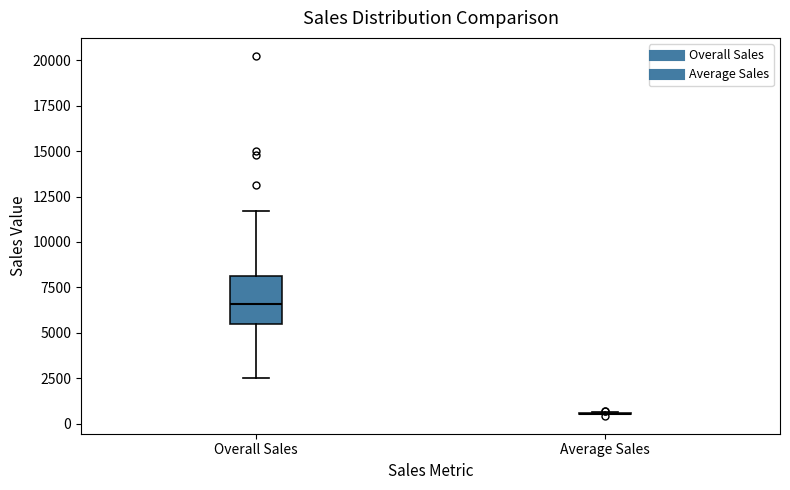

Reading left to right, read every box against the y-axis: the position of its median line, the range the box covers, and the ends of its whiskers. The values are not printed on the chart, so give them approximately, as read against the axis.

Overall Sales: median 6500, box 5500 to 8000, whiskers 2500 to 11500
Average Sales: box collapsed to a line at 500, whiskers 500 to 500